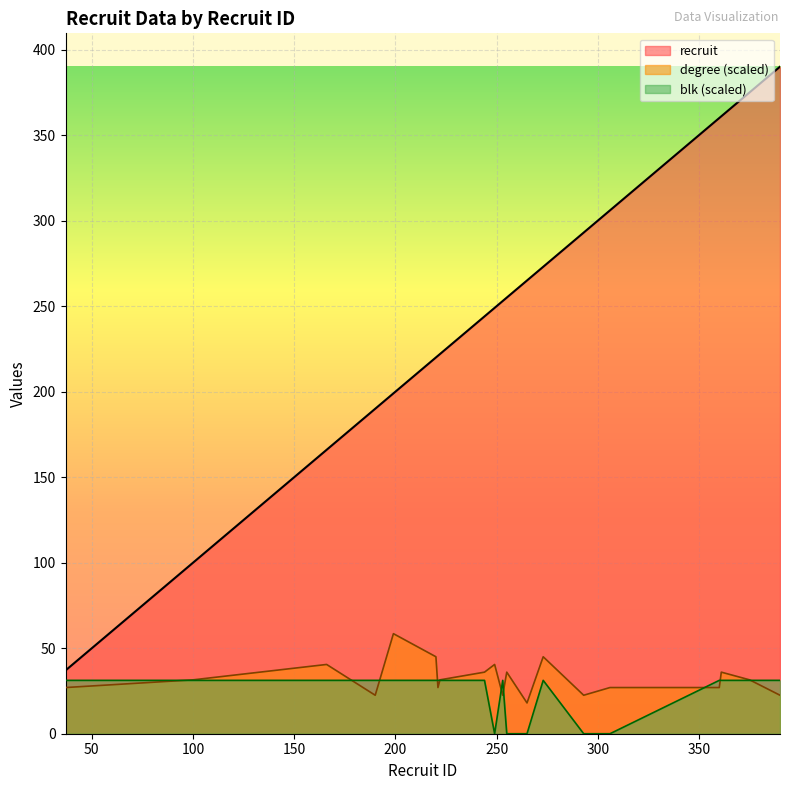

How many lines are shown in the chart?

3